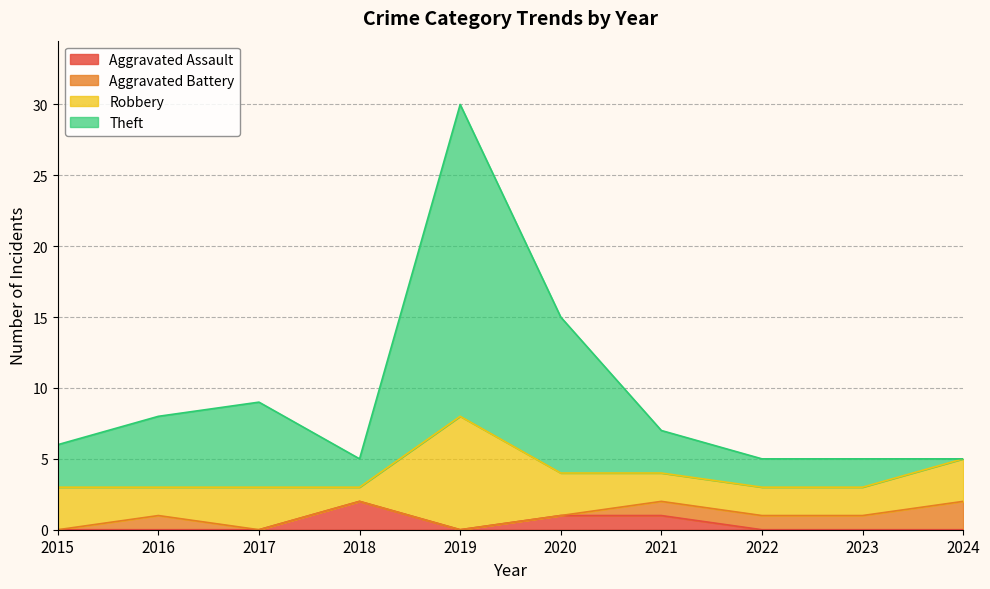

Where does the Theft series first go above 7?

2016